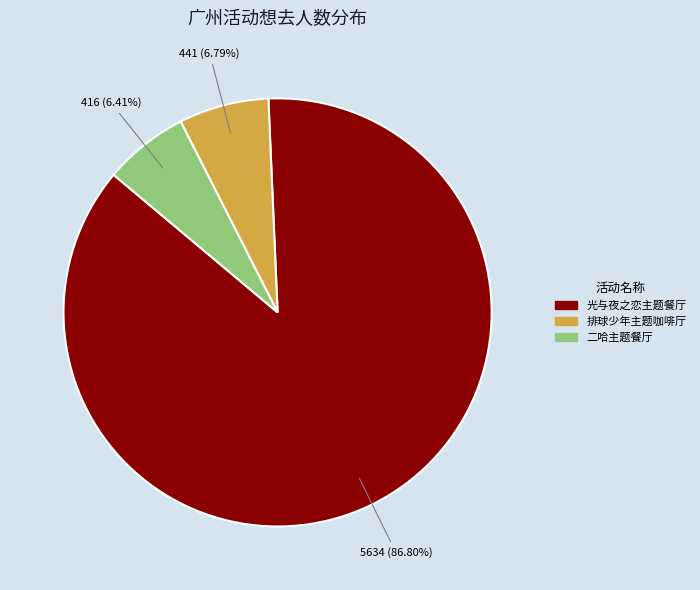

Which category has the biggest portion of the pie?

光与夜之恋主题餐厅